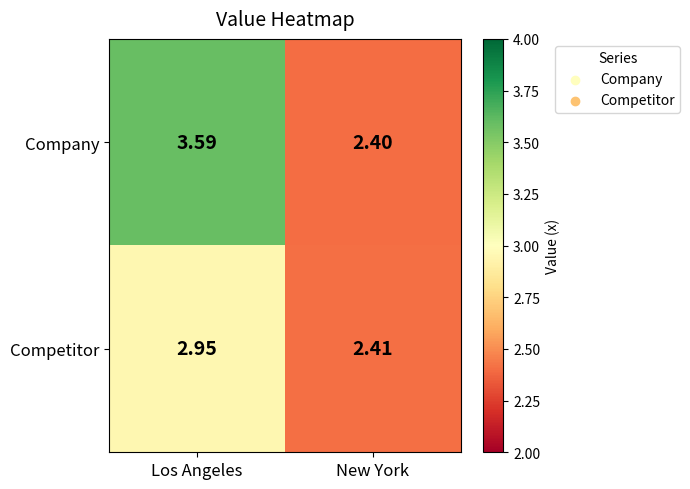

At which label does Competitor reach its minimum?

New York